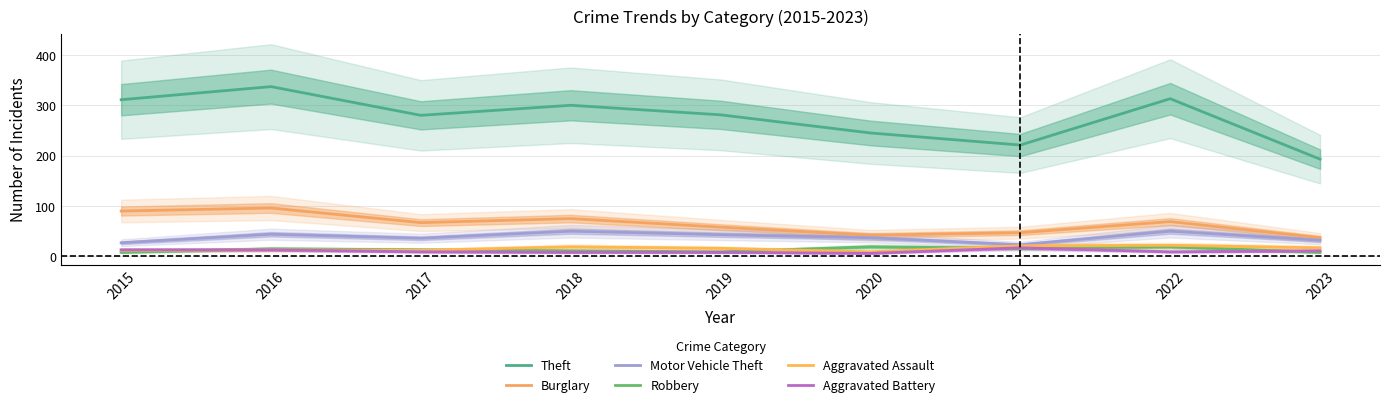

Rank the series by their maximum value, from lowest to highest.

Aggravated Battery, Robbery, Aggravated Assault, Motor Vehicle Theft, Burglary, Theft